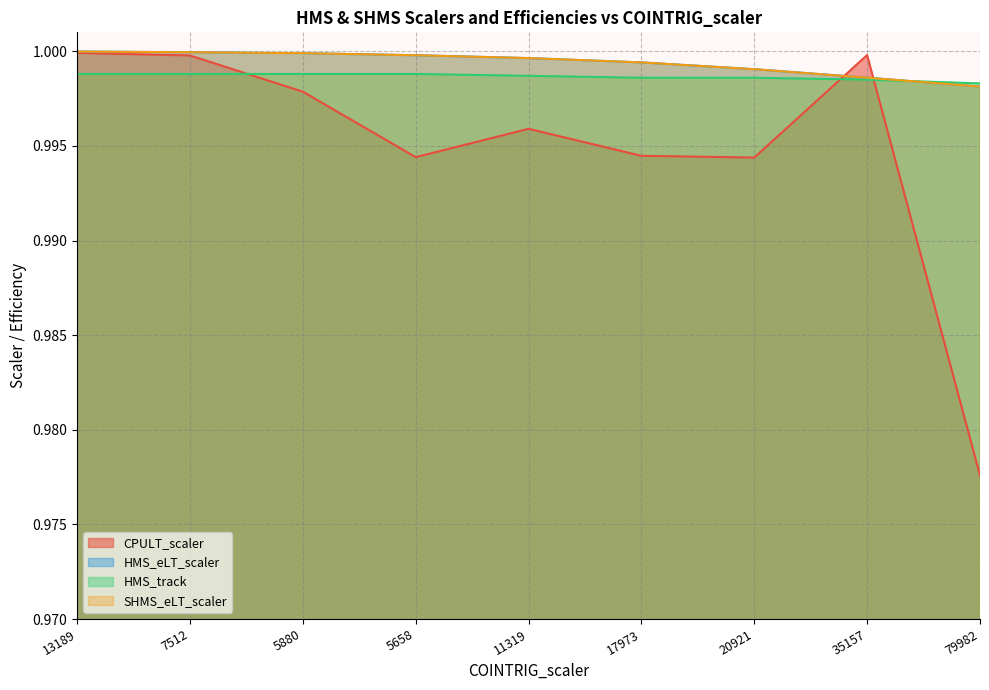

Which series has the largest range (max minus min)?

CPULT_scaler